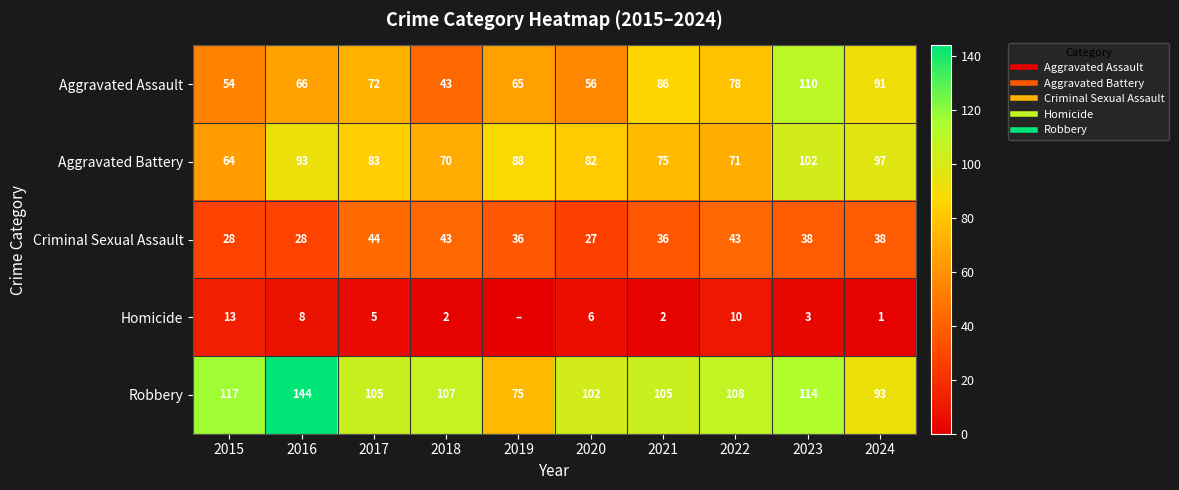

What is the total value across all series at 2018?

265